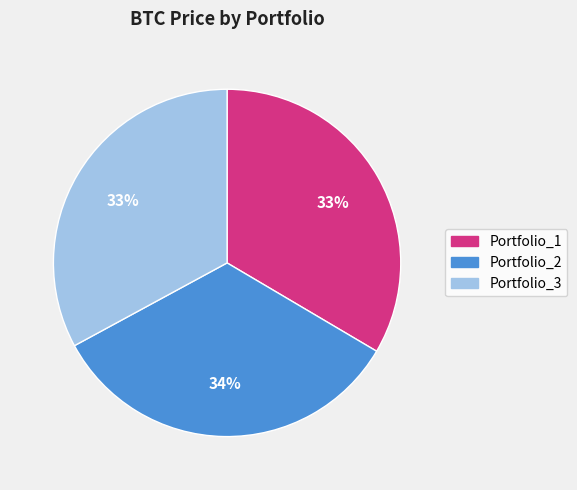

Does any single category account for the majority?

No